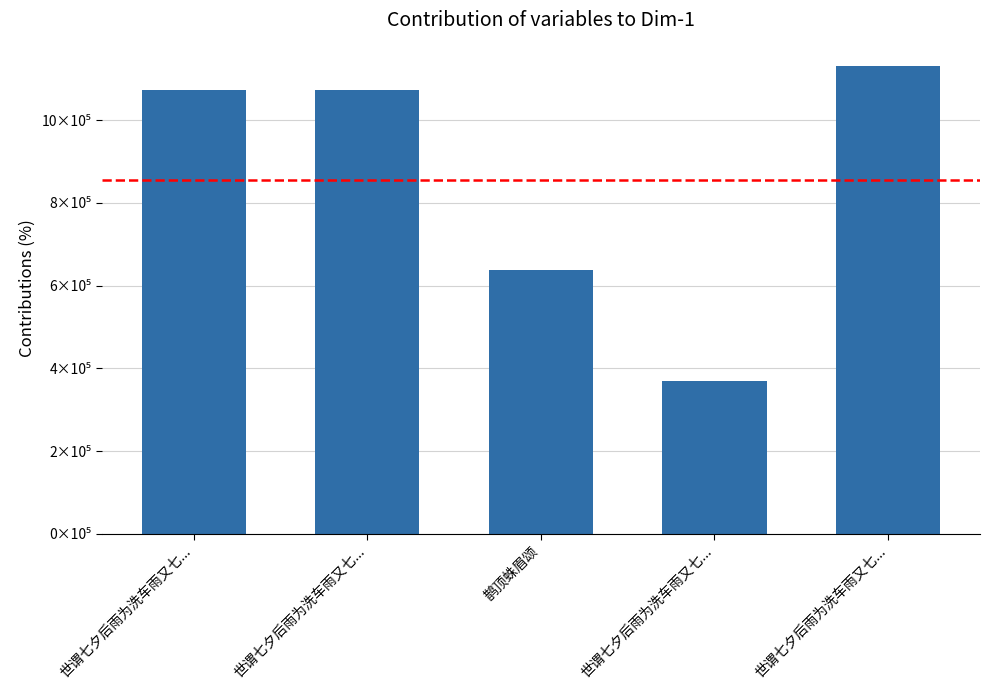

Reading left to right, extract all data points from this chart.

世谓七夕后雨为洗车雨又七...=1071974	世谓七夕后雨为洗车雨又七...=1071973	鹊顶蛛眉颂=636808	世谓七夕后雨为洗车雨又七...=369725	世谓七夕后雨为洗车雨又七...=1130653